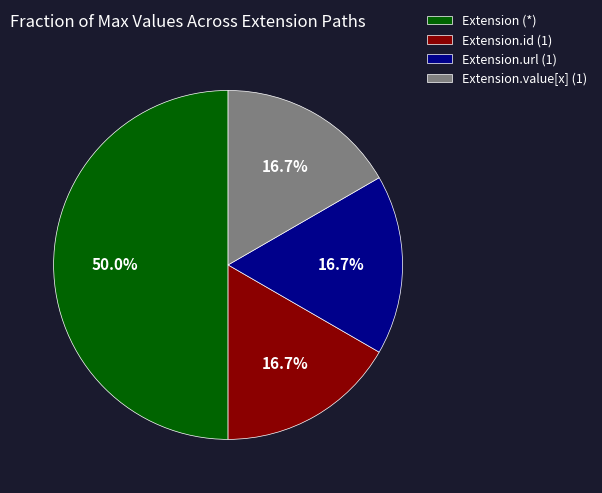

What is the largest slice in the pie chart?

Extension (*)